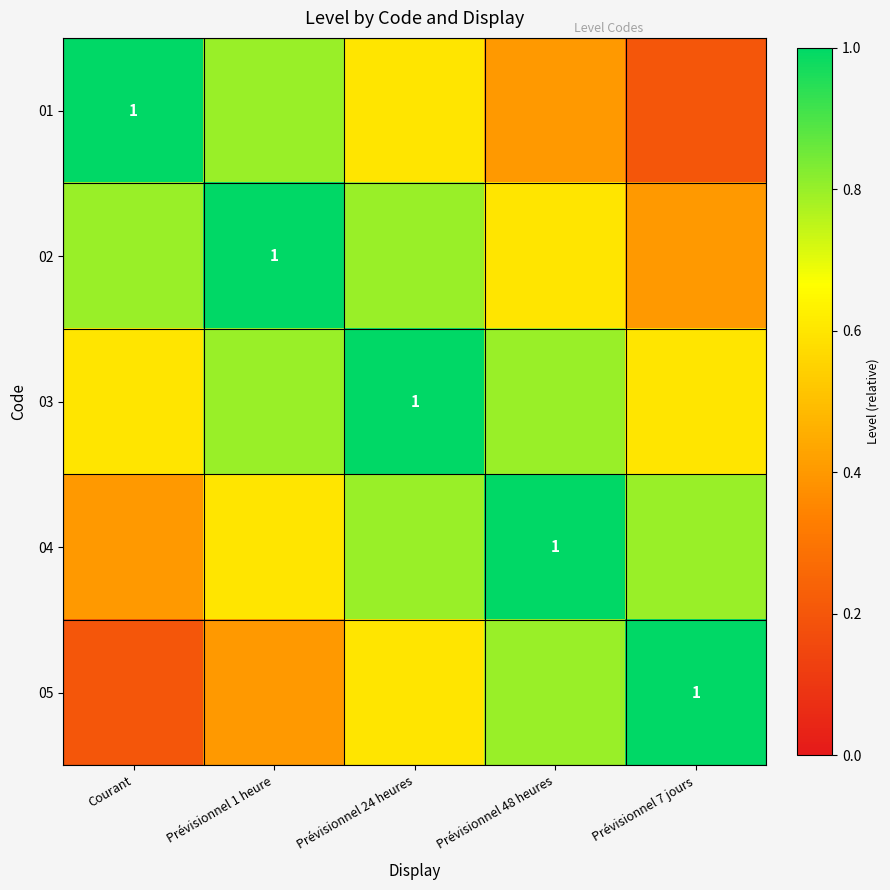

How many data points does each series have?

5